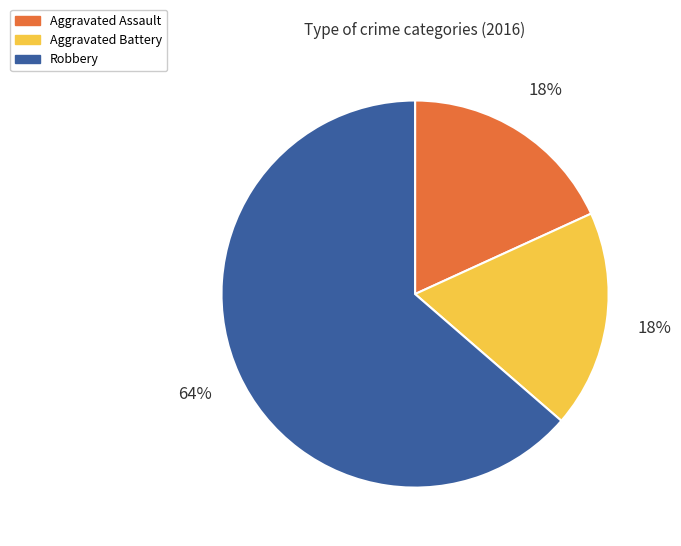

Combined, do Aggravated Assault and Aggravated Battery account for over 50%?

No